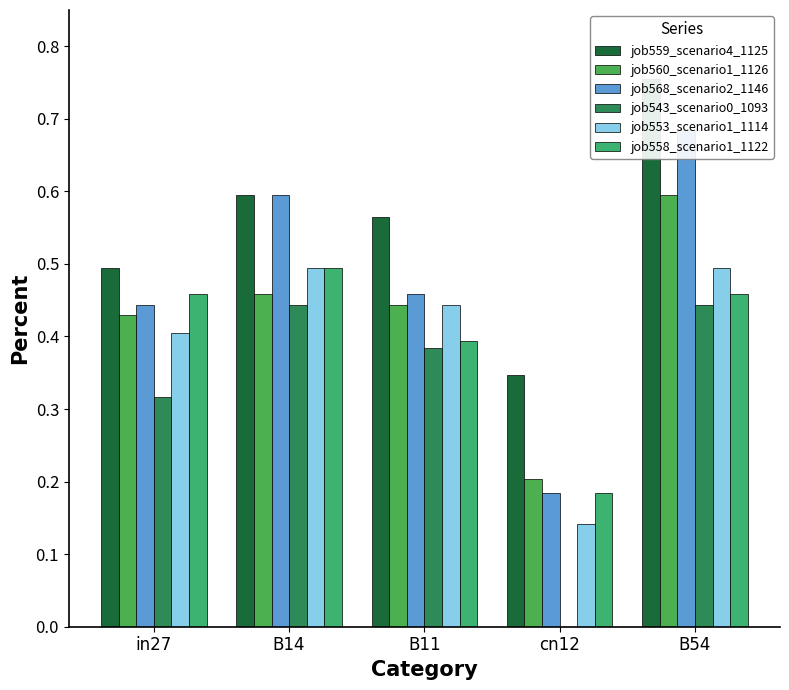

What is the greatest value displayed?

0.8